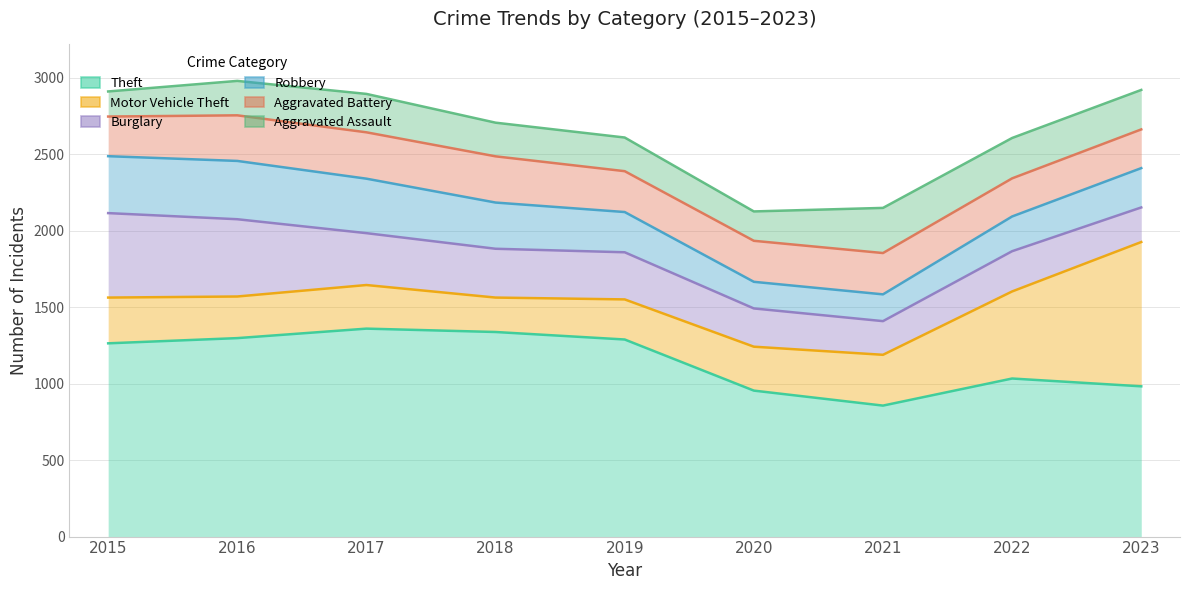

What is the sum of all Theft values?

10369